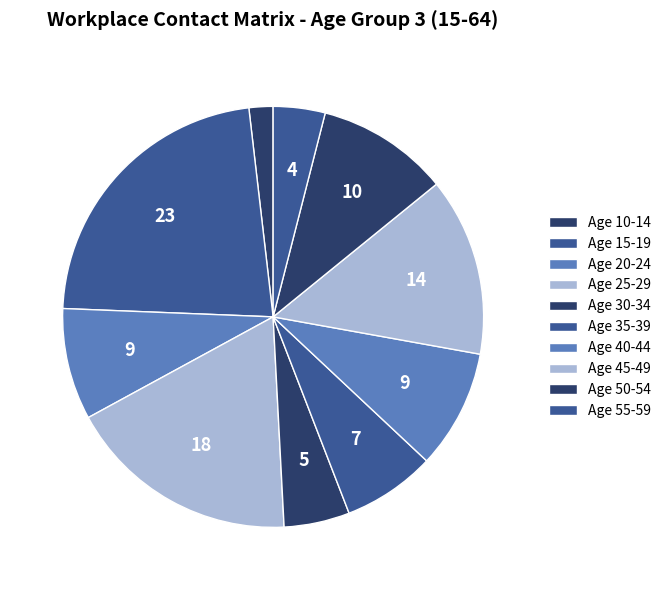

How many segments does this pie chart have?

10